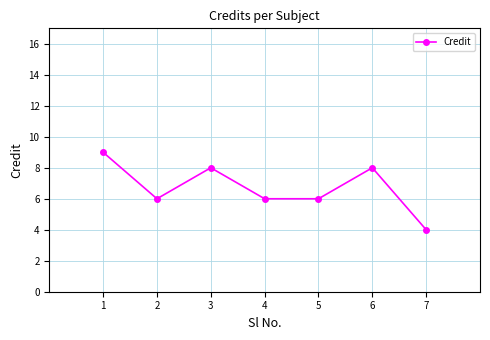

Where does the data first go above 6?

1